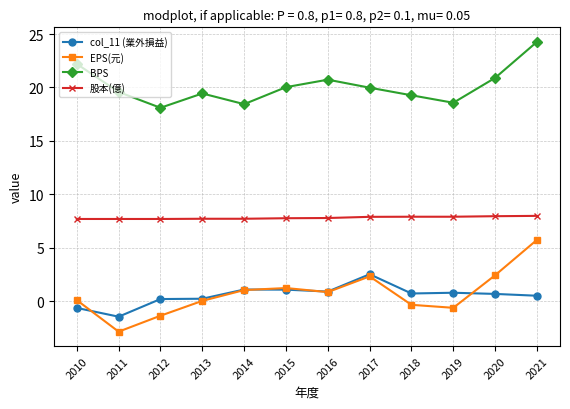

What is the sum of all col_11 (業外損益) values?

6.8